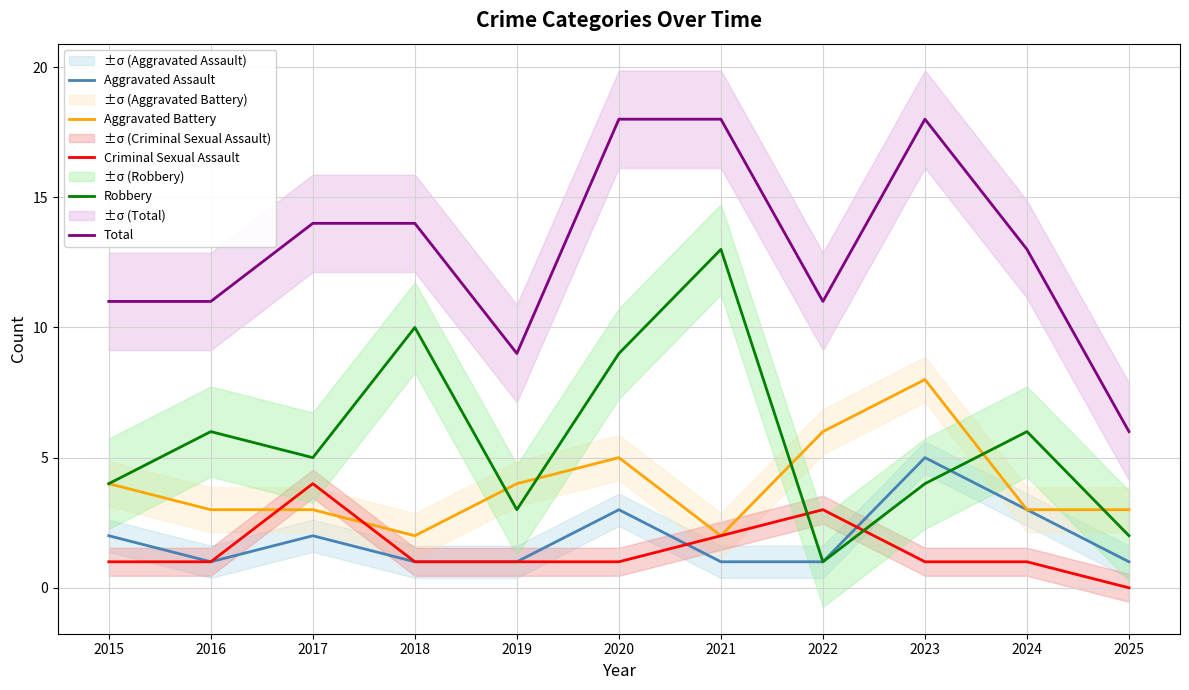

Which category has the highest value in the Aggravated Battery series?

2023